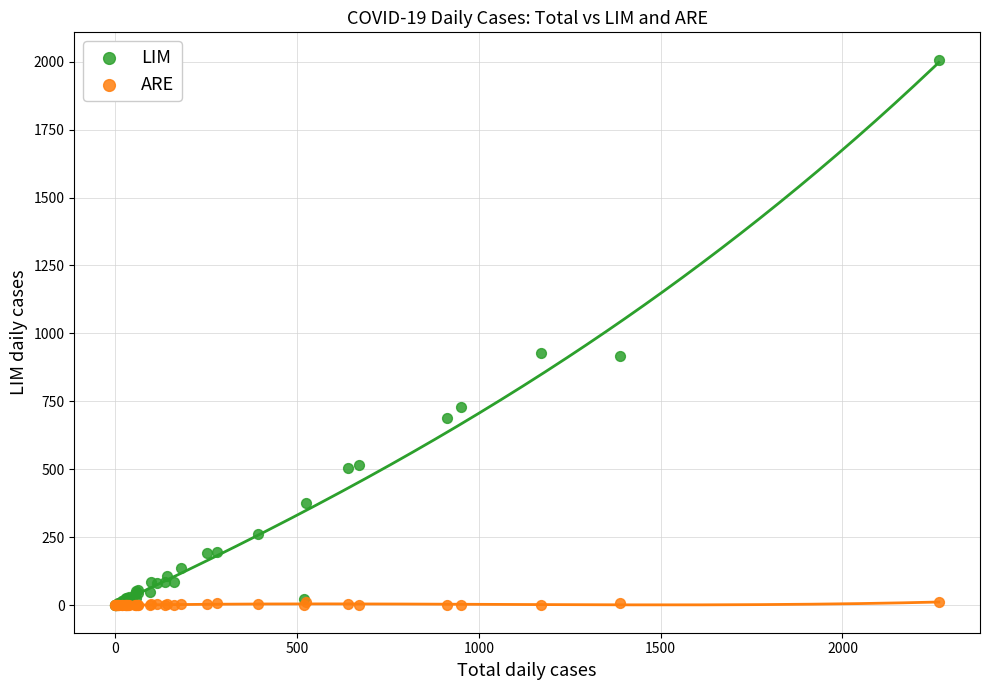

Which series has the largest Y range (max minus min)?

LIM